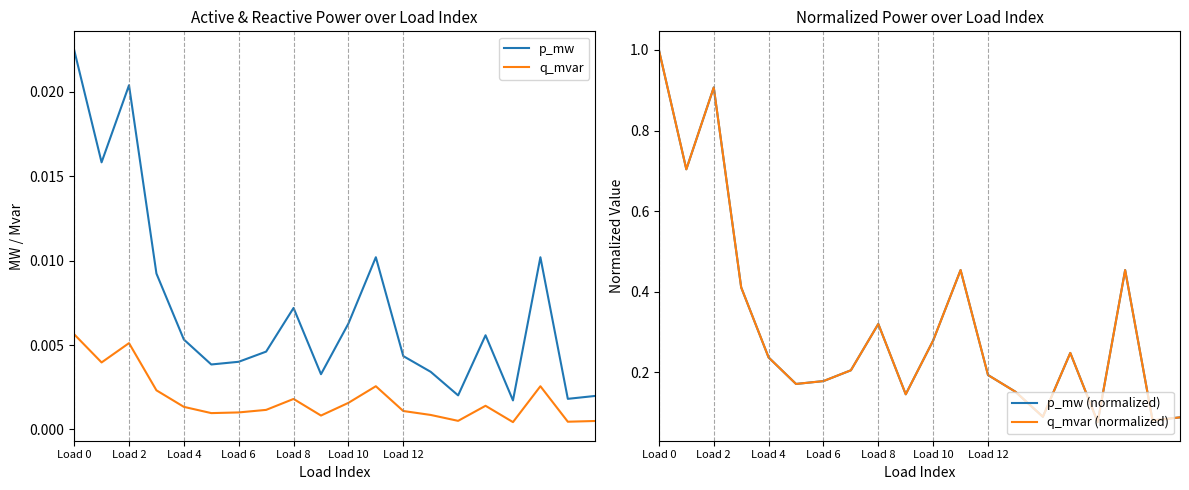

Count the number of categories in the chart.

20